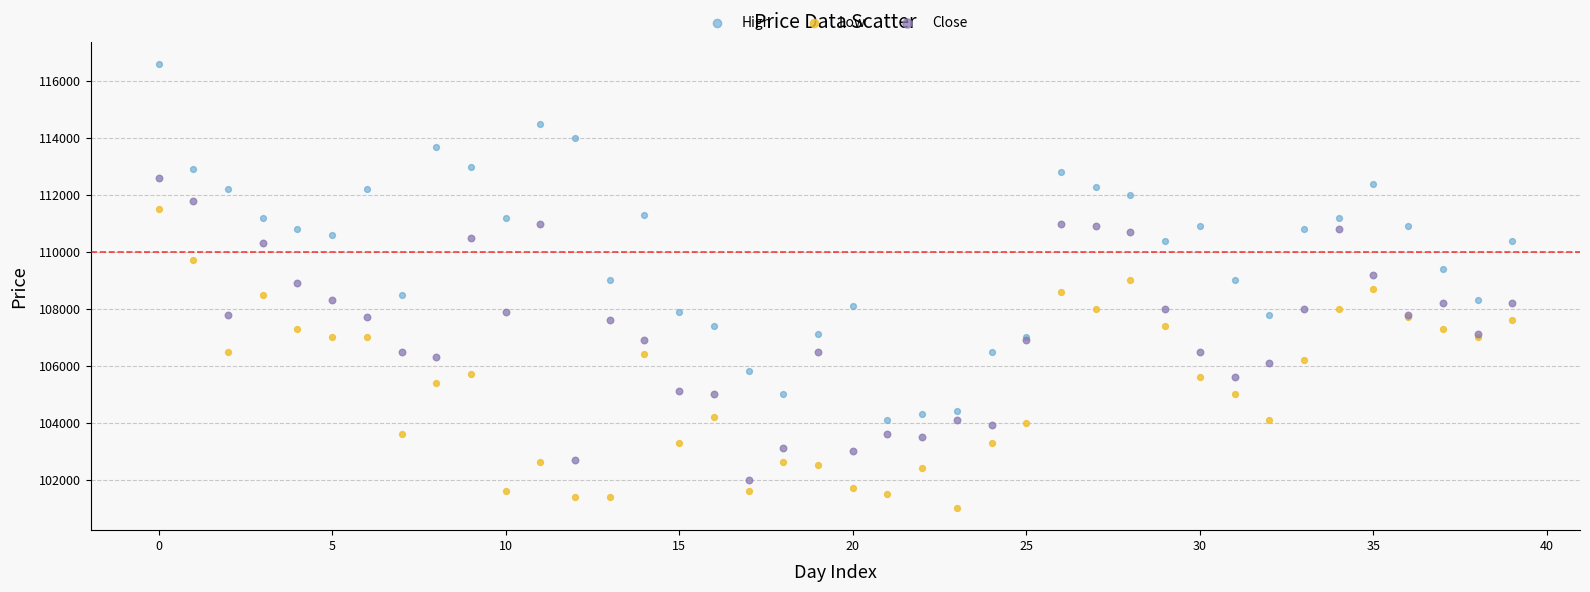

Which series has the largest Y range (max minus min)?

High